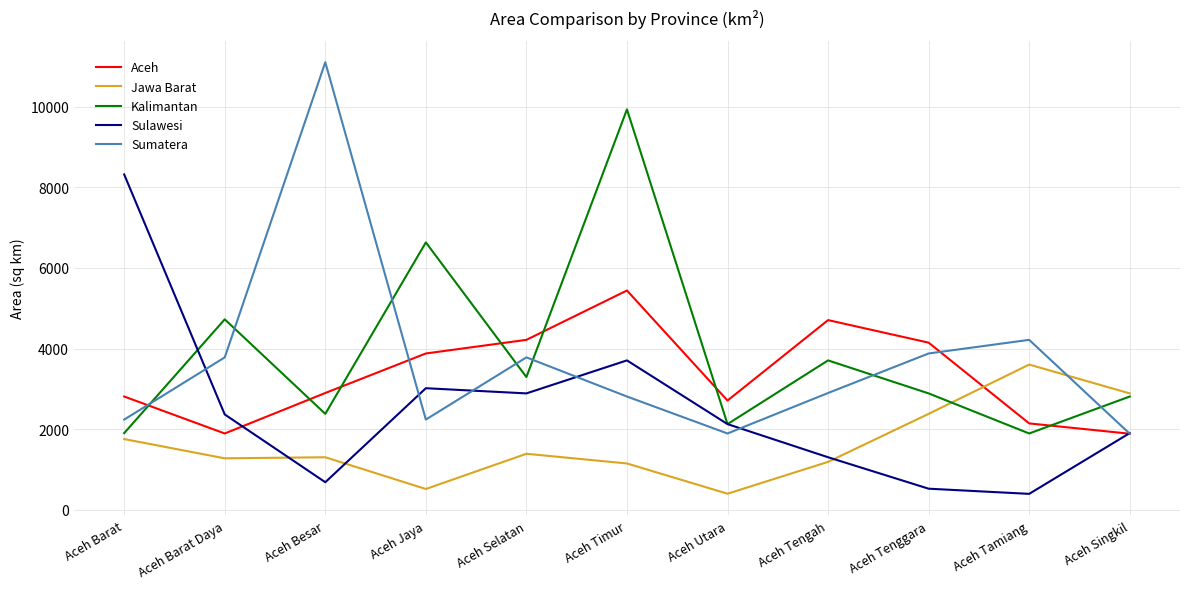

List the labels in order of Sulawesi value, largest first.

Aceh Barat, Aceh Timur, Aceh Jaya, Aceh Selatan, Aceh Barat Daya, Aceh Utara, Aceh Singkil, Aceh Tengah, Aceh Besar, Aceh Tenggara, Aceh Tamiang